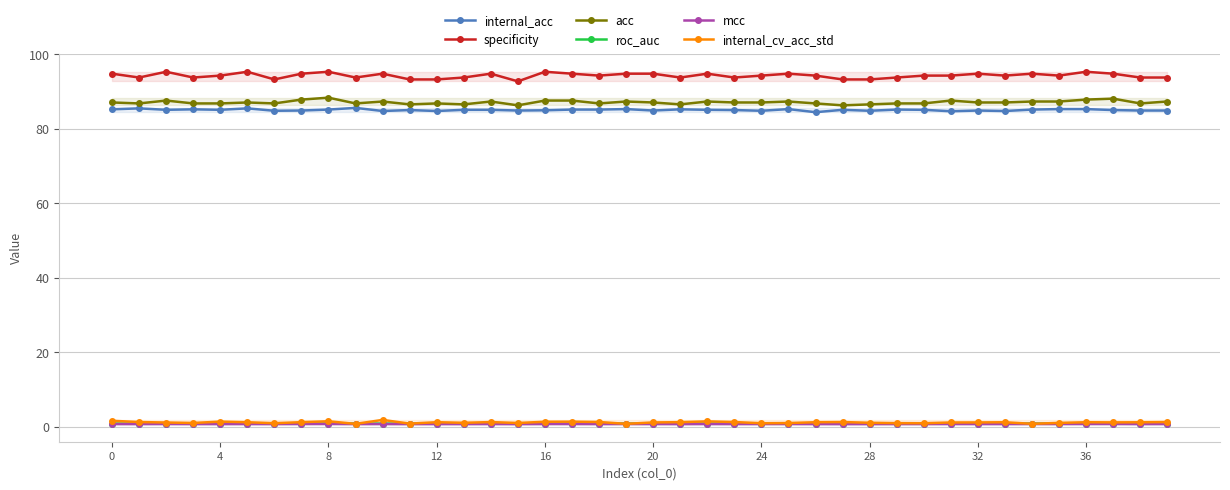

True or false: internal_acc has more than 2 points higher than both neighbors.

True